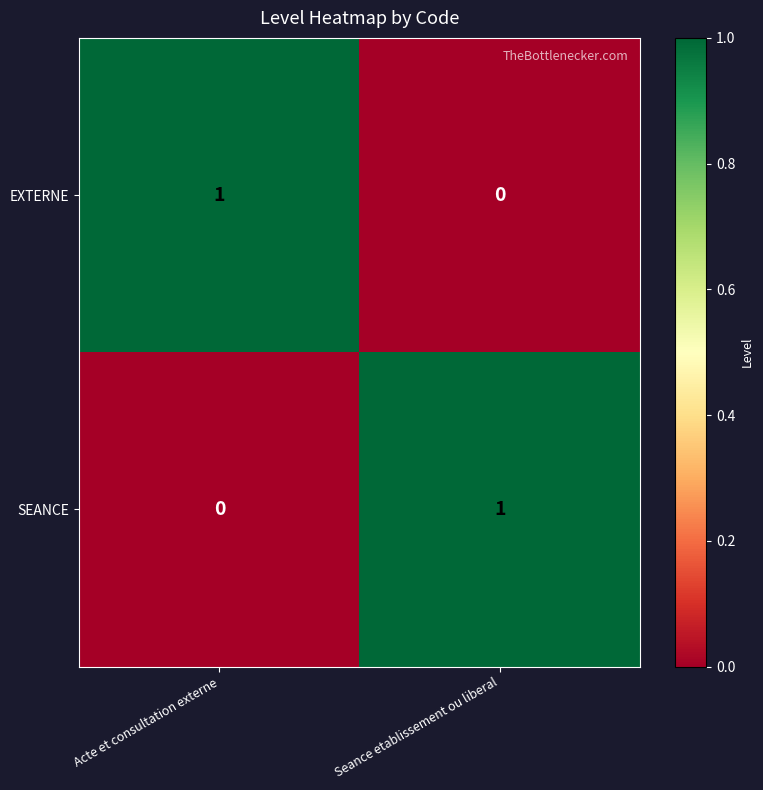

How many values in EXTERNE are above zero?

1